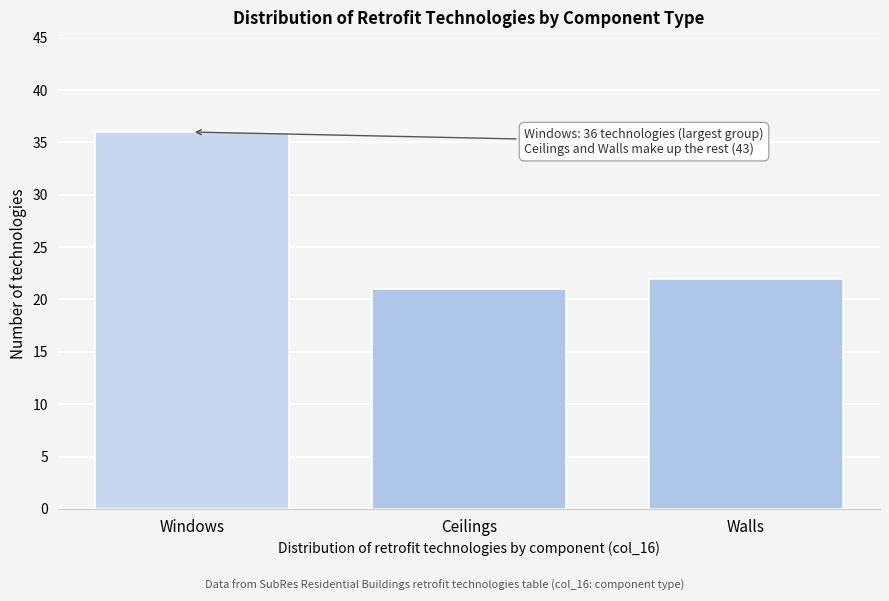

Reading left to right, transcribe all the data shown in this chart.

Windows=36	Ceilings=21	Walls=22